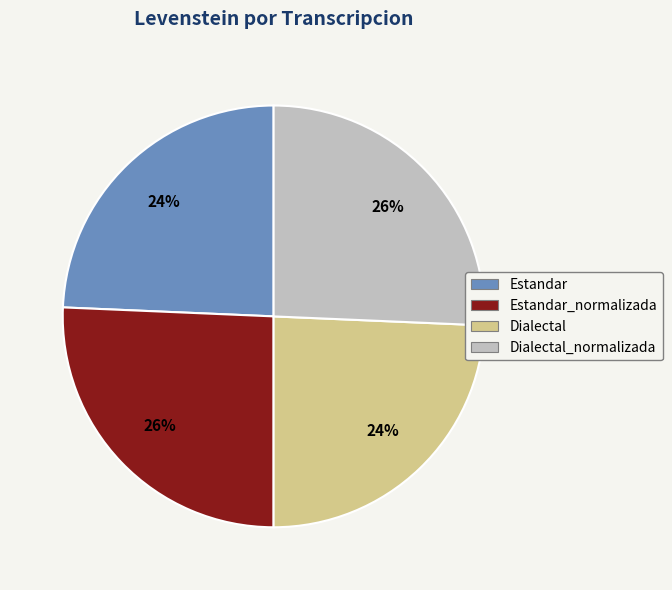

Is there any slice that represents more than half of the pie?

No